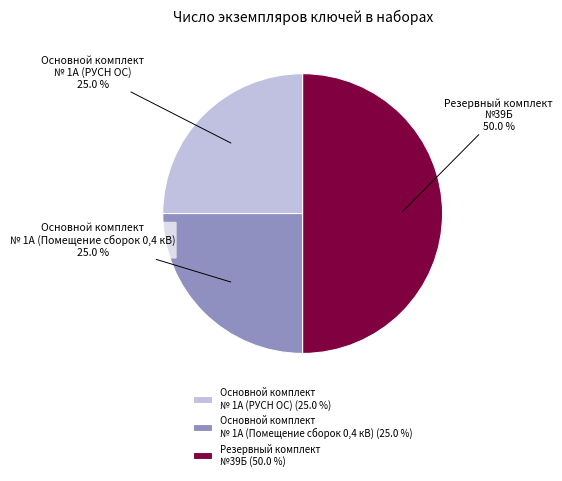

Approximately how many times larger is the value at Основной комплект № 1А (РУСН ОС) 25.0 % compared to Резервный комплект №39Б 50.0 %?

0.5